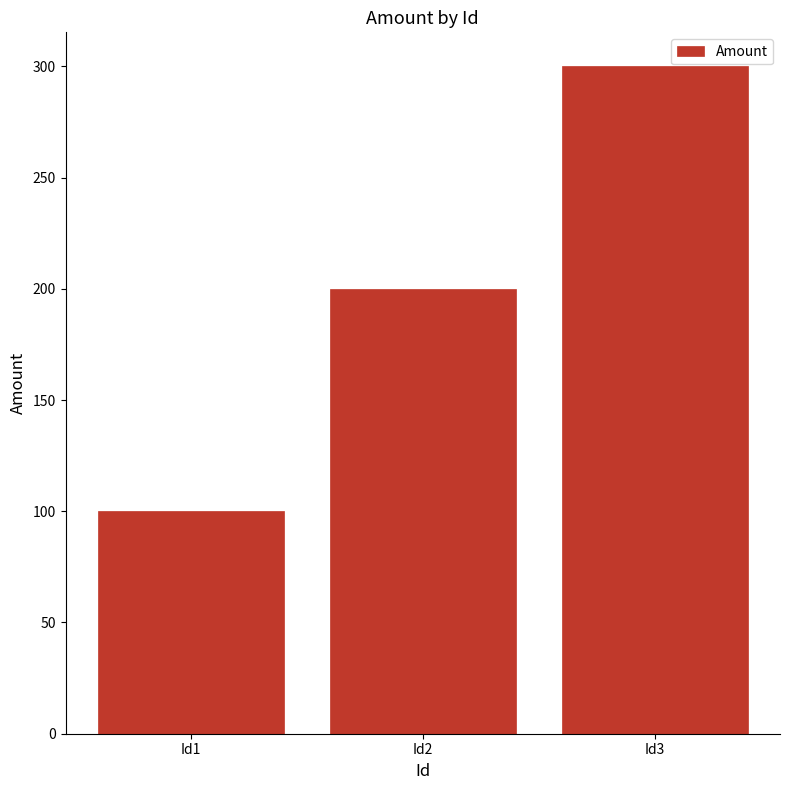

List the labels in order of value, smallest first.

Id1, Id2, Id3